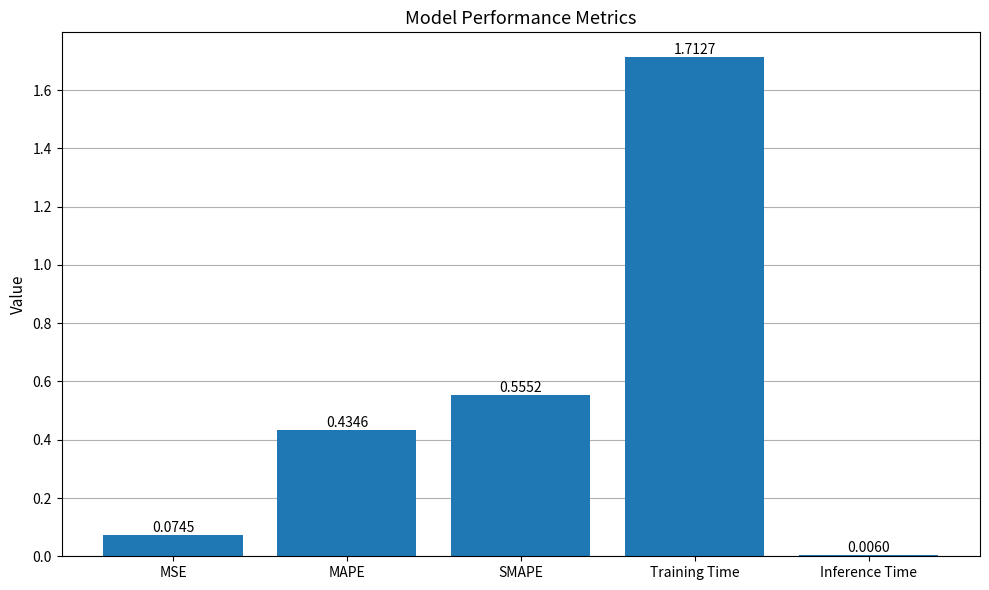

Is it true that the value at SMAPE is 0.9?

False